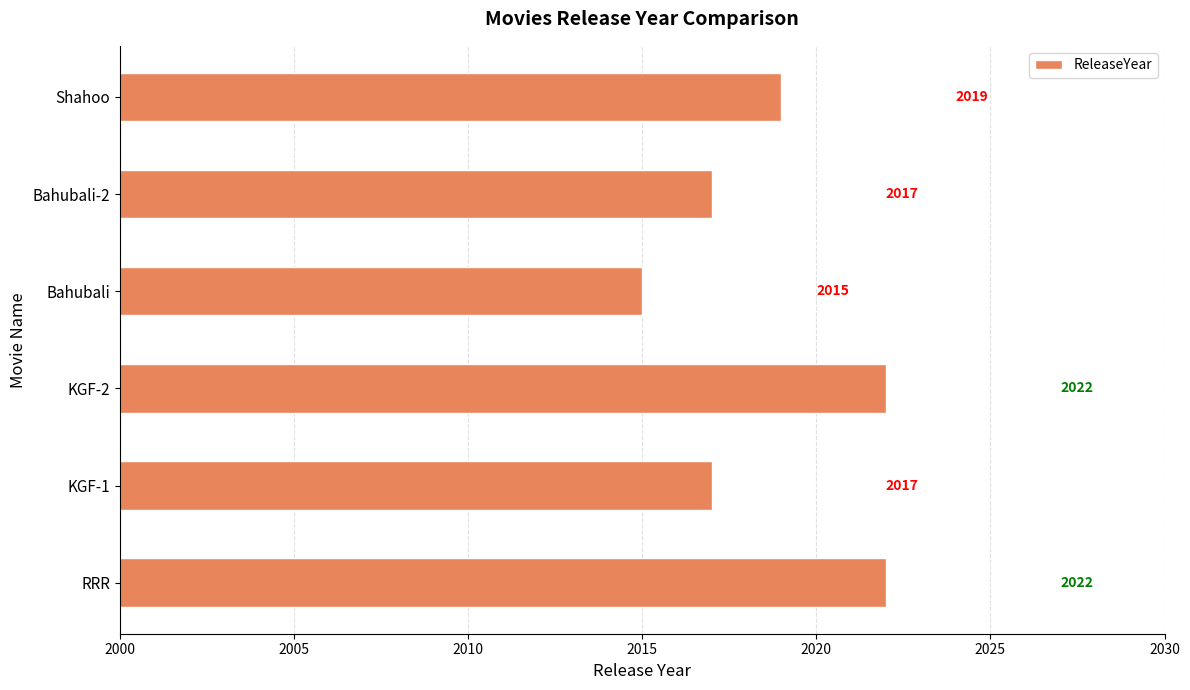

Approximately how many times larger is the value at Bahubali-2 compared to Bahubali?

1.0